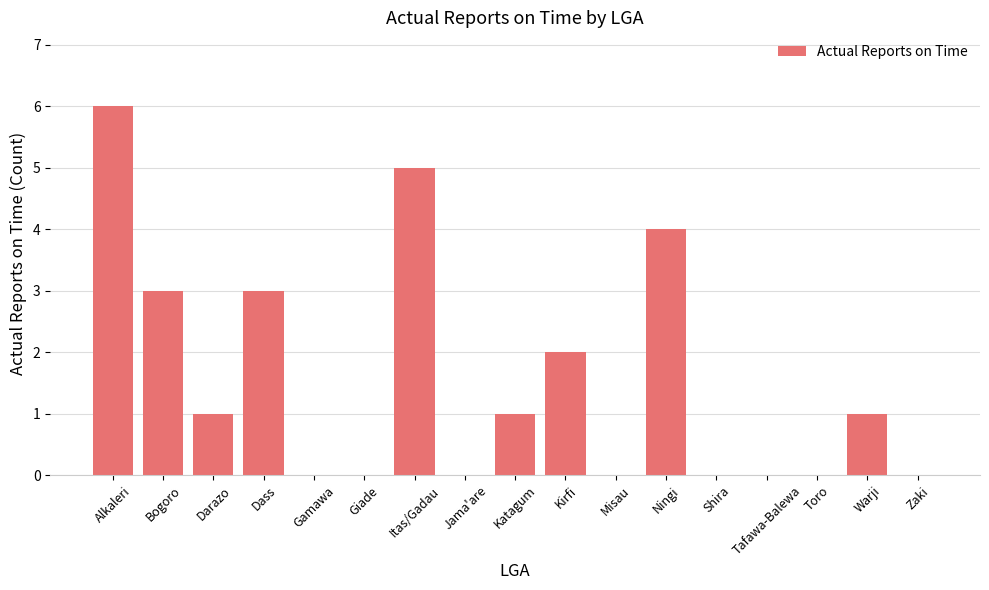

Approximately how many times larger is the value at Itas/Gadau compared to Dass?

1.7